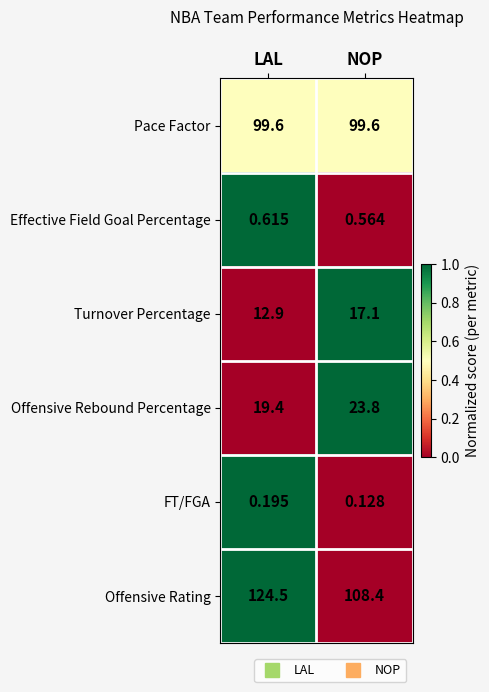

Where is Offensive Rebound Percentage nearest to the value 21?

LAL